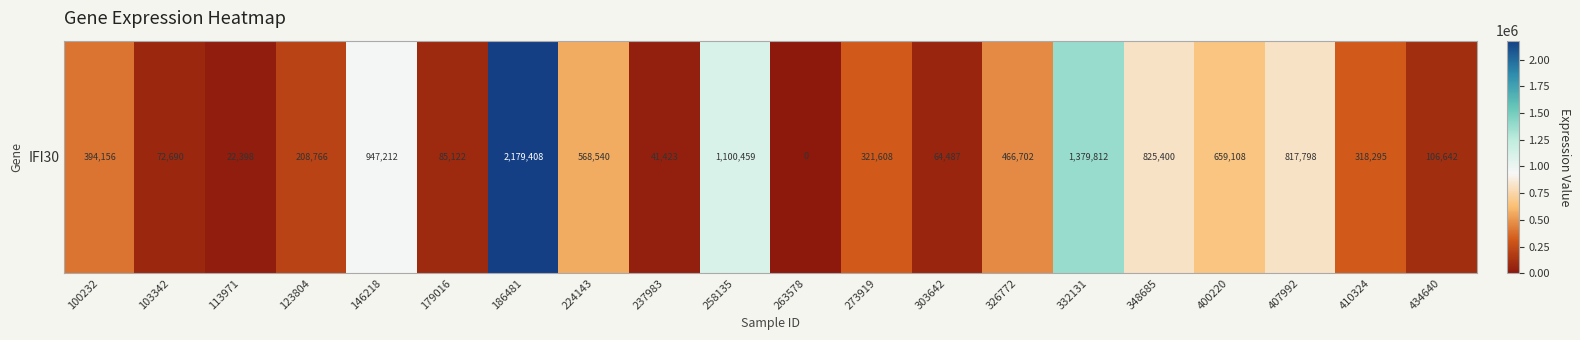

Rank the categories by value from lowest to highest.

263578, 113971, 237983, 303642, 103342, 179016, 434640, 123804, 410324, 273919, 100232, 326772, 224143, 400220, 407992, 348685, 146218, 258135, 332131, 186481